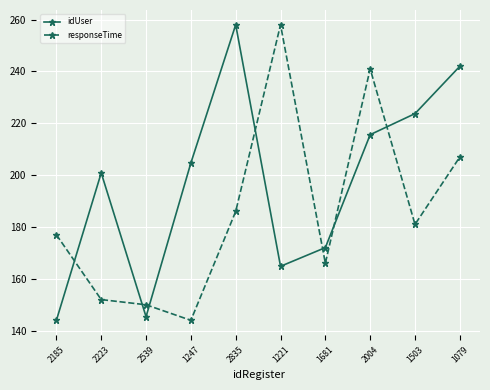

Rank the series at 1681 from highest to lowest value.

idUser, responseTime